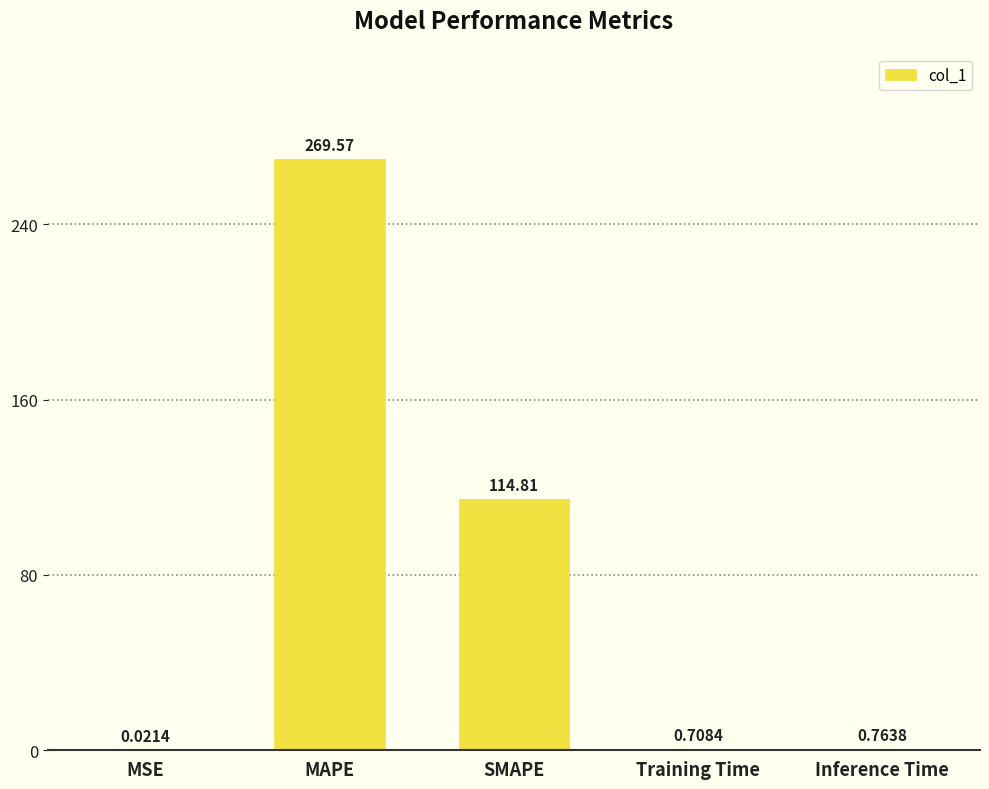

What is the sum of all values?

385.9